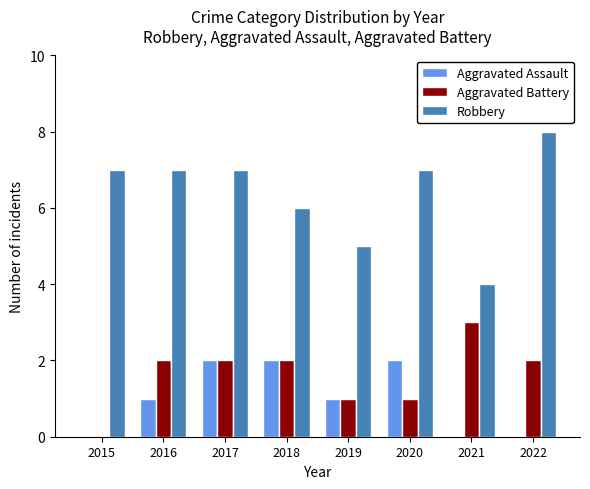

What is the maximum value shown in the chart?

8